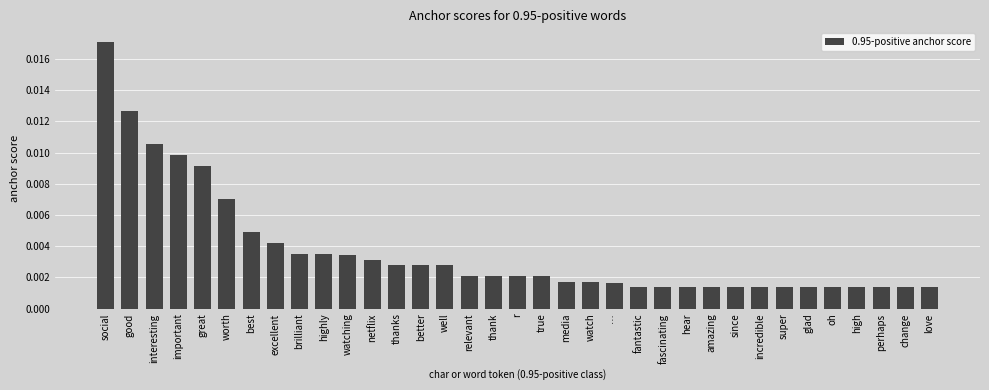

Between worth and good, which is larger?

good